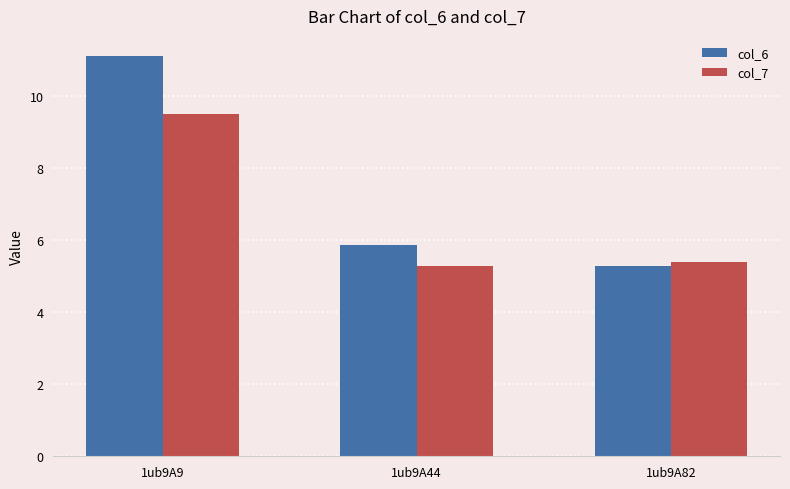

Which series changed the most between 1ub9A44 and 1ub9A82?

col_6